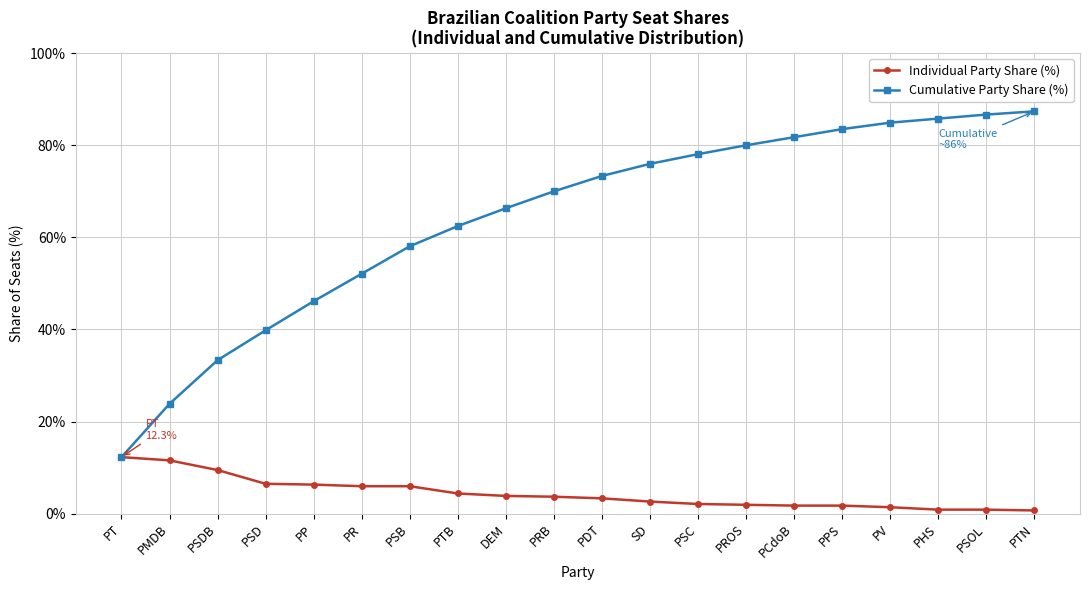

What are all the series names shown in the legend?

Individual Party Share (%), Cumulative Party Share (%)